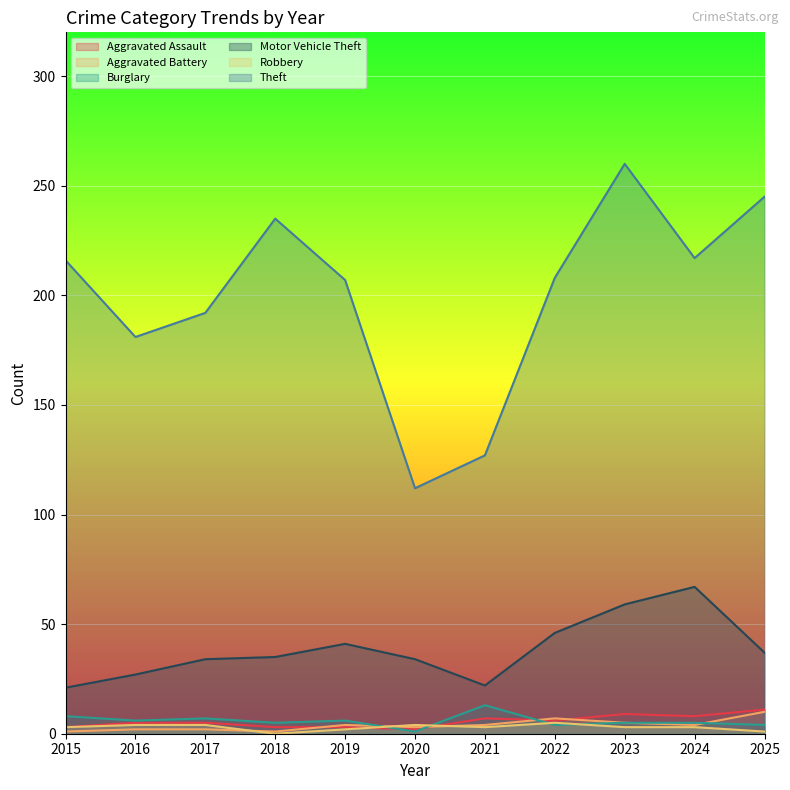

What is the spread (max minus min) of values at 2025?

244